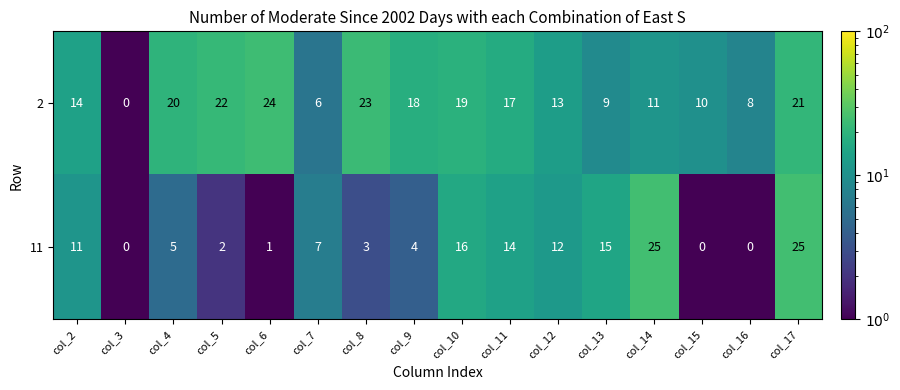

Rank the series by their maximum value, from lowest to highest.

2, 11